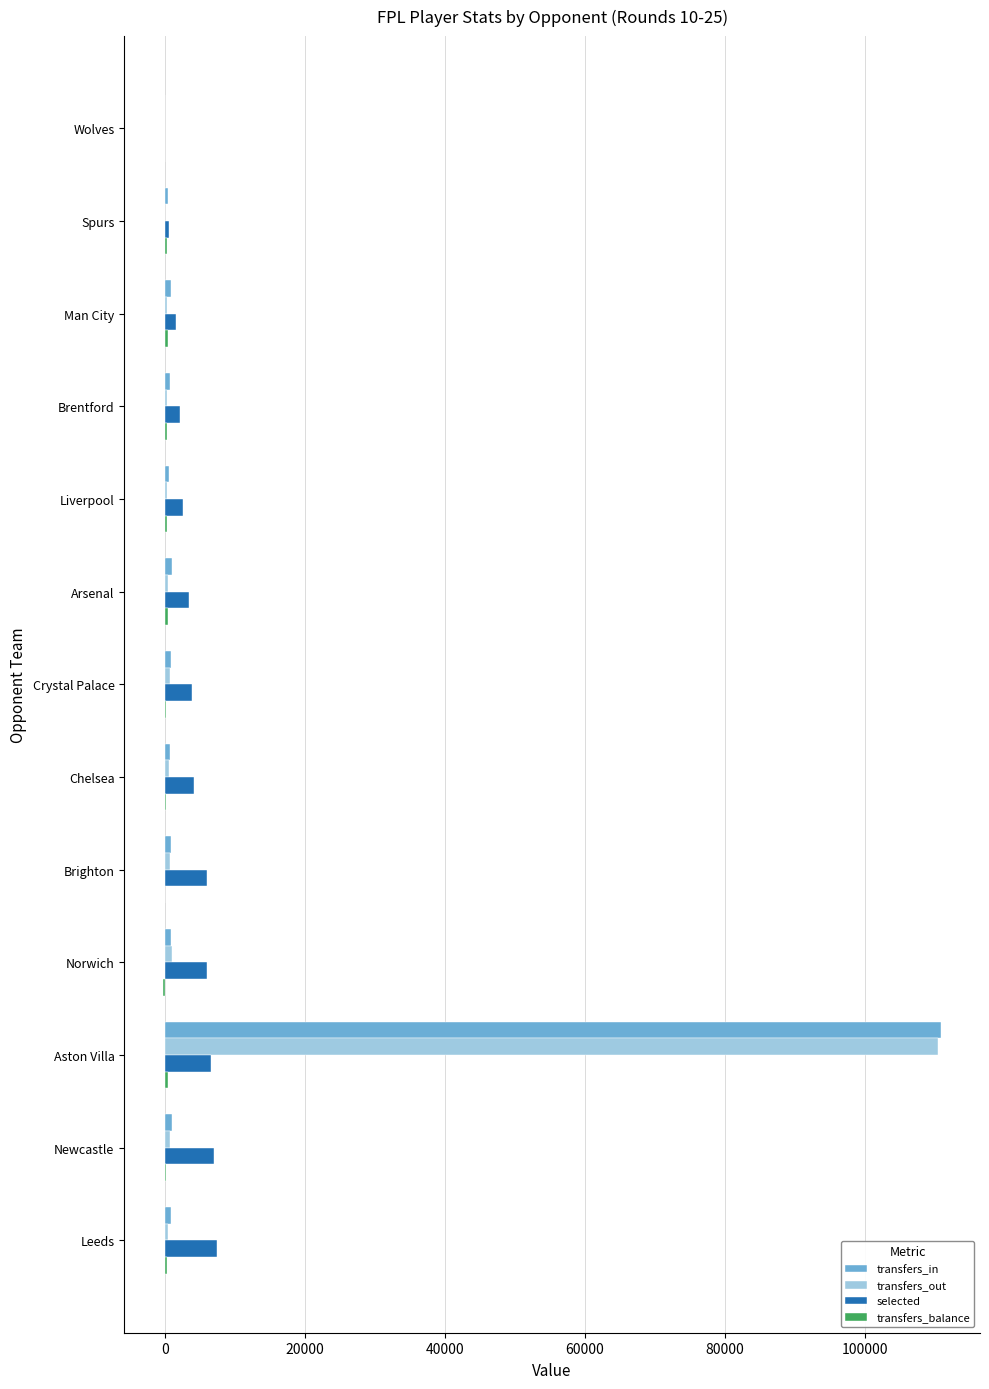

Is it true that selected equals 5999 at Norwich?

True